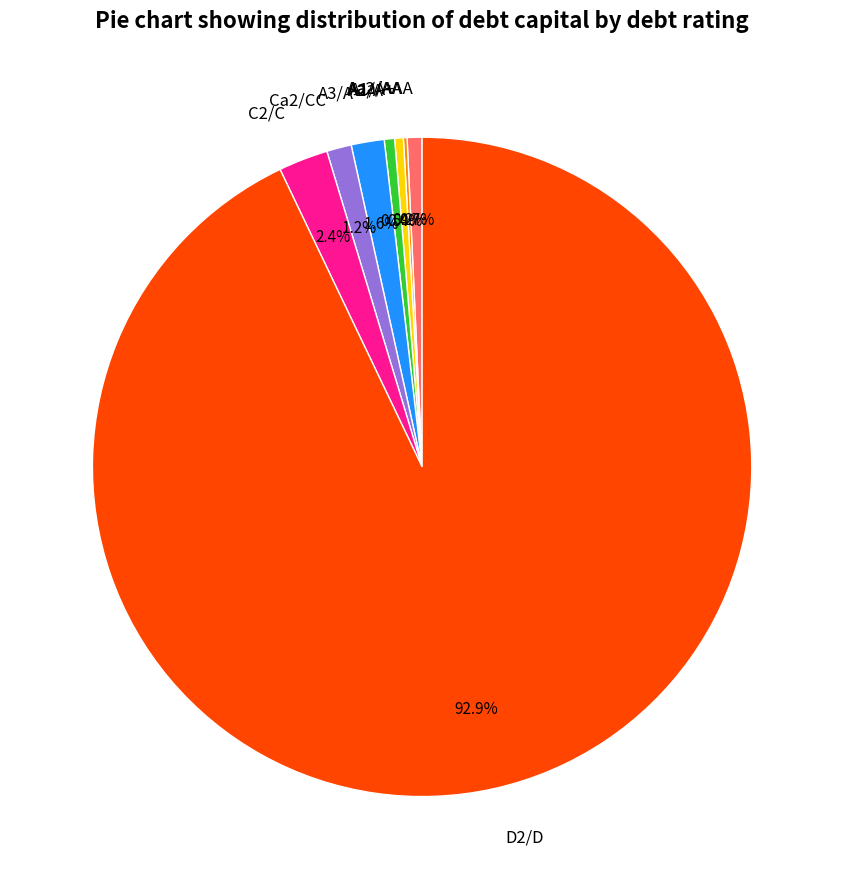

What portion of the pie excludes Ca2/CC?

98.8%